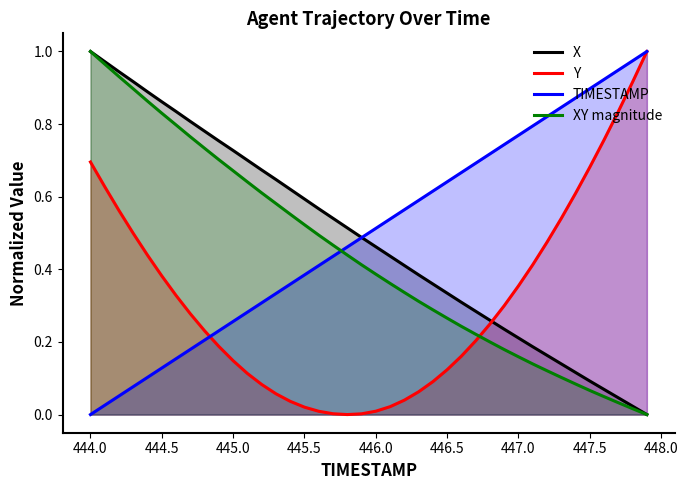

Which series has the widest spread of values?

X